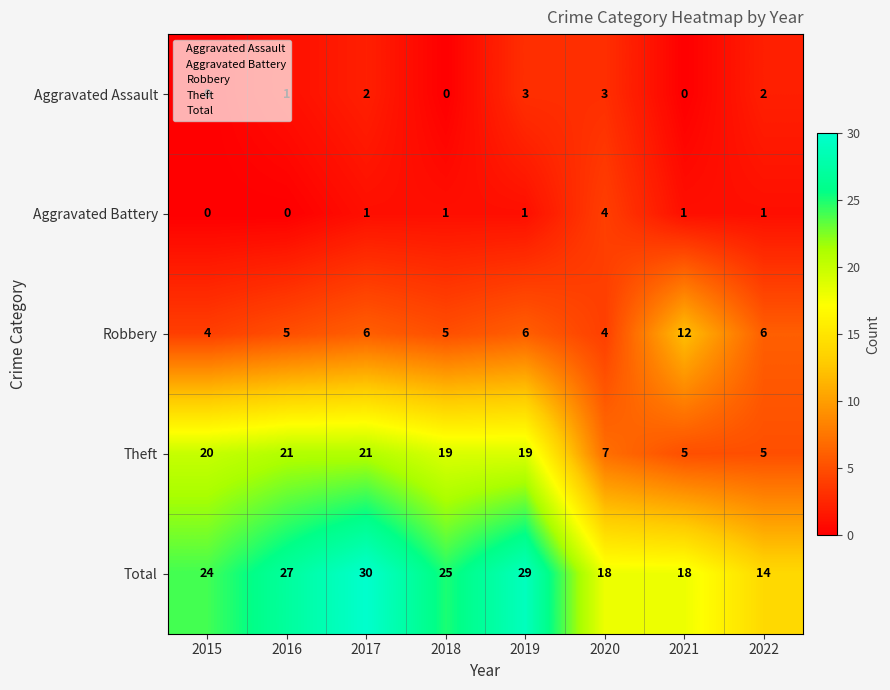

Rank the series by their maximum value, from highest to lowest.

Total, Theft, Robbery, Aggravated Battery, Aggravated Assault